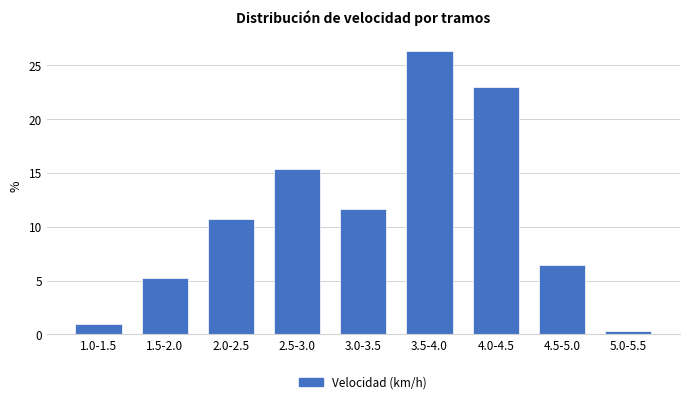

Reading right to left, extract all data points from this chart.

0.3	6.4	23.0	26.4	11.7	15.3	10.7	5.2	0.9